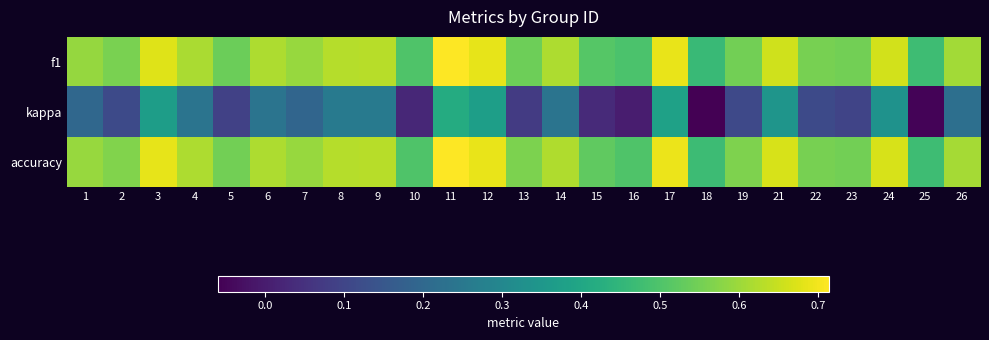

Between 3 and 13, which series saw the biggest shift?

kappa